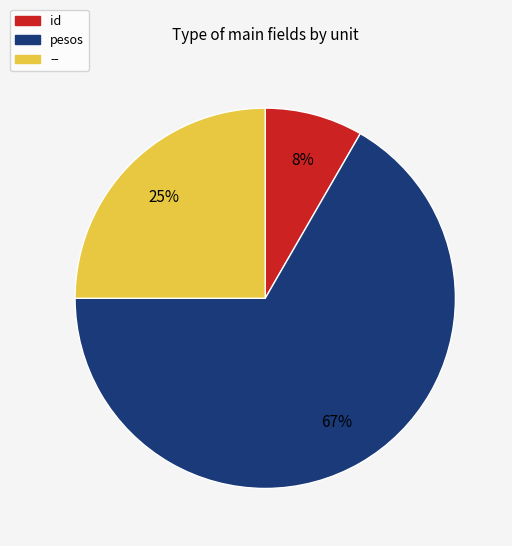

Is there a majority slice in this chart?

Yes